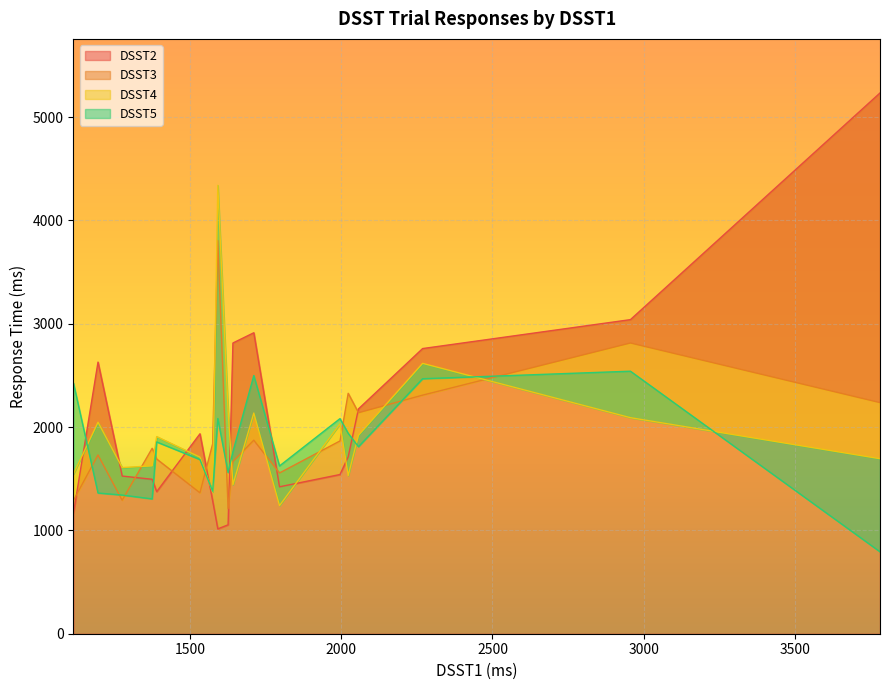

What is the lowest value of the DSST2 series?

1015